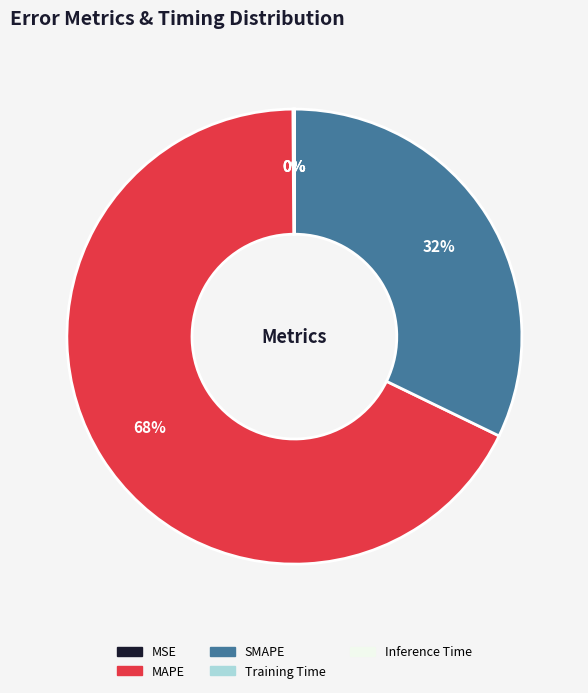

The SMAPE slice represents 32% of the pie. True or false?

True